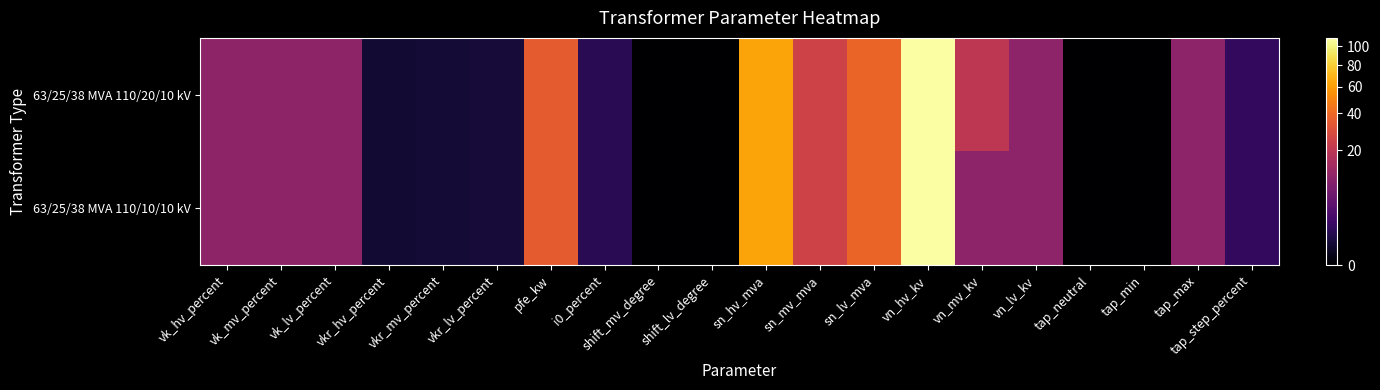

Reading left to right, extract all data points from this chart.

63/25/38 MVA 110/20/10 kV: vk_hv_percent=10.4	vk_mv_percent=10.4	vk_lv_percent=10.4	vkr_hv_percent=0.3	vkr_mv_percent=0.3	vkr_lv_percent=0.3	pfe_kw=35.0	i0_percent=0.9	shift_mv_degree=0.0	shift_lv_degree=0.0	sn_hv_mva=63.0	sn_mv_mva=25.0	sn_lv_mva=38.0	vn_hv_kv=110.0	vn_mv_kv=20.0	vn_lv_kv=10.0	tap_neutral=0.0	tap_min=-10.0	tap_max=10.0	tap_step_percent=1.2
63/25/38 MVA 110/10/10 kV: vk_hv_percent=10.4	vk_mv_percent=10.4	vk_lv_percent=10.4	vkr_hv_percent=0.3	vkr_mv_percent=0.3	vkr_lv_percent=0.3	pfe_kw=35.0	i0_percent=0.9	shift_mv_degree=0.0	shift_lv_degree=0.0	sn_hv_mva=63.0	sn_mv_mva=25.0	sn_lv_mva=38.0	vn_hv_kv=110.0	vn_mv_kv=10.0	vn_lv_kv=10.0	tap_neutral=0.0	tap_min=-10.0	tap_max=10.0	tap_step_percent=1.2